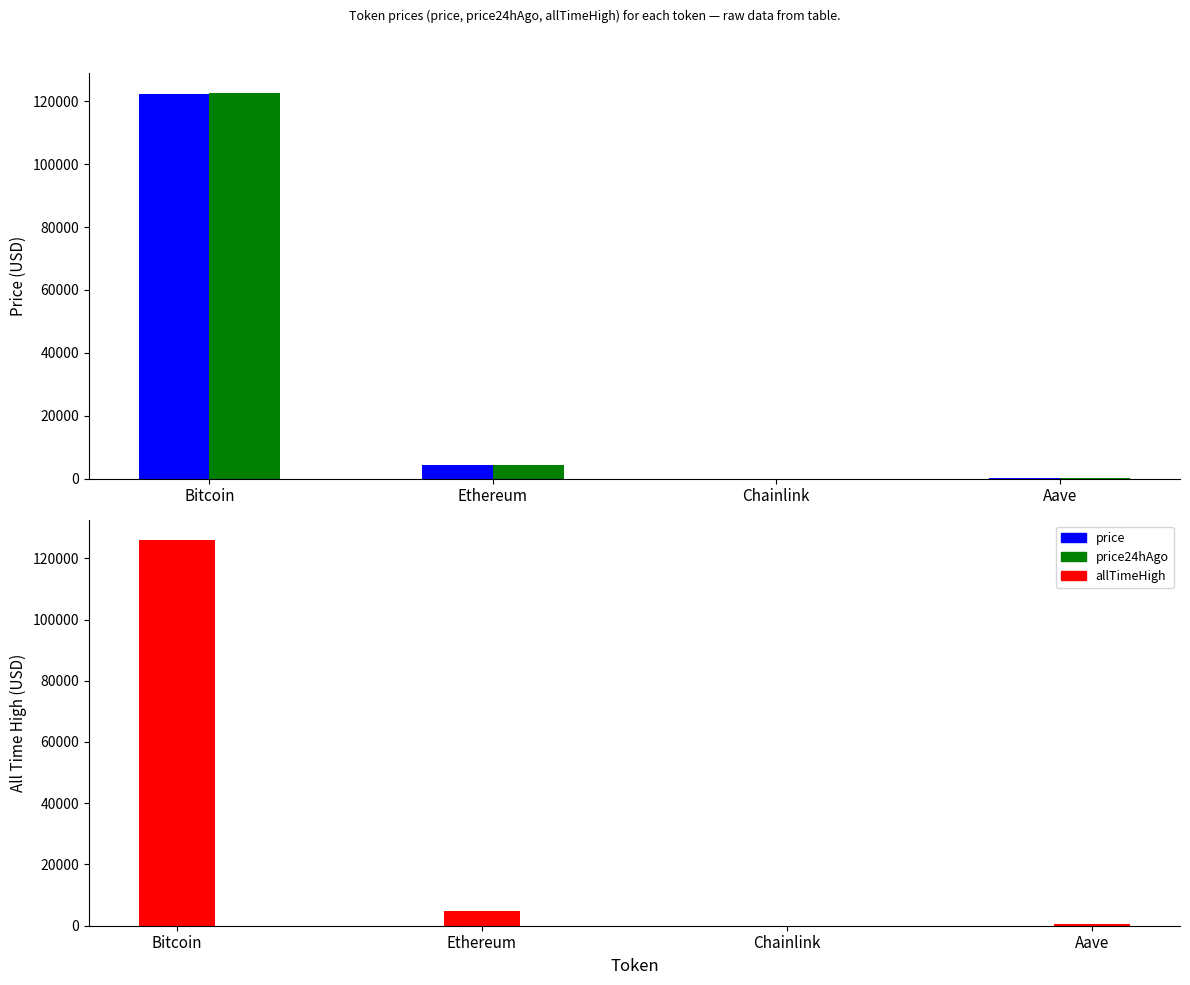

What is the label of the 1st bar from the right?

Aave